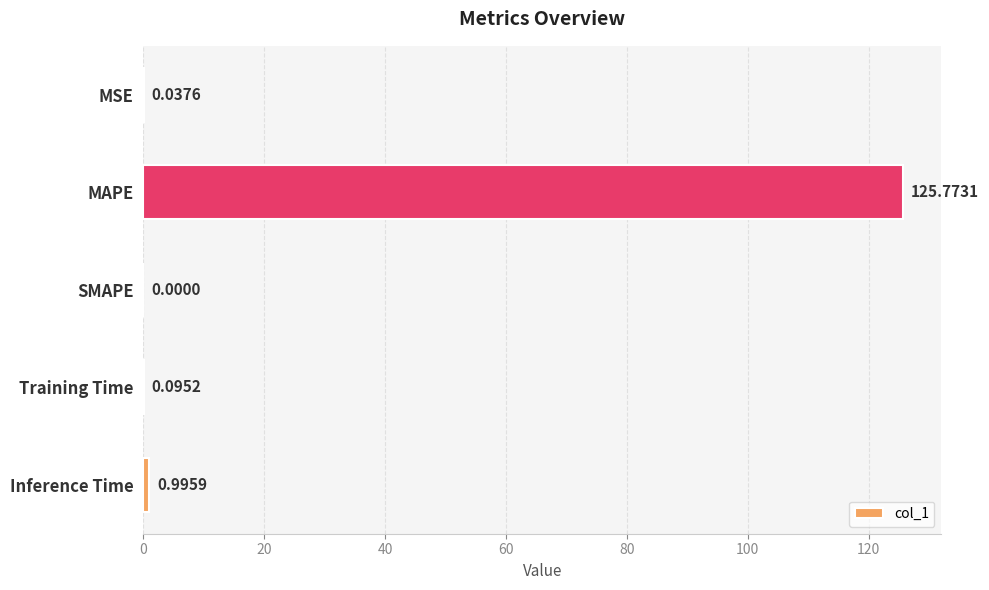

What is the maximum value shown in the chart?

125.8